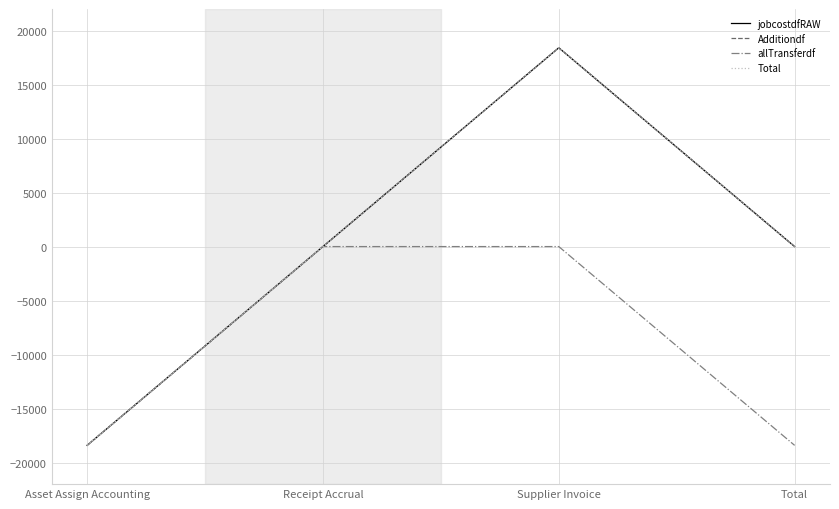

Does the chart have visible grid lines?

Yes